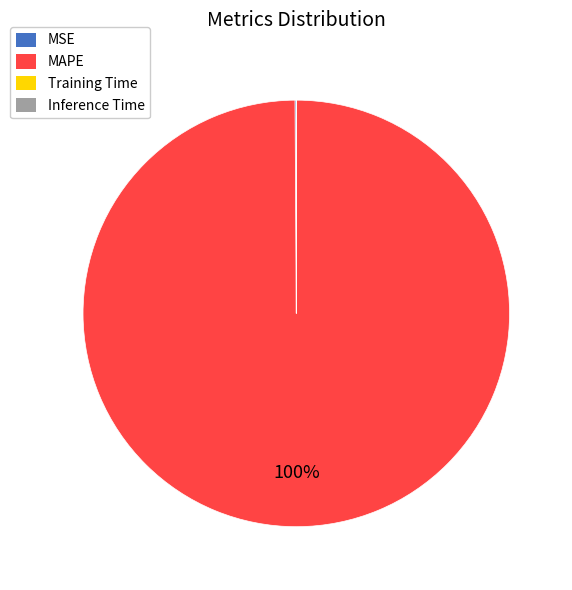

Which slice is the largest?

MAPE